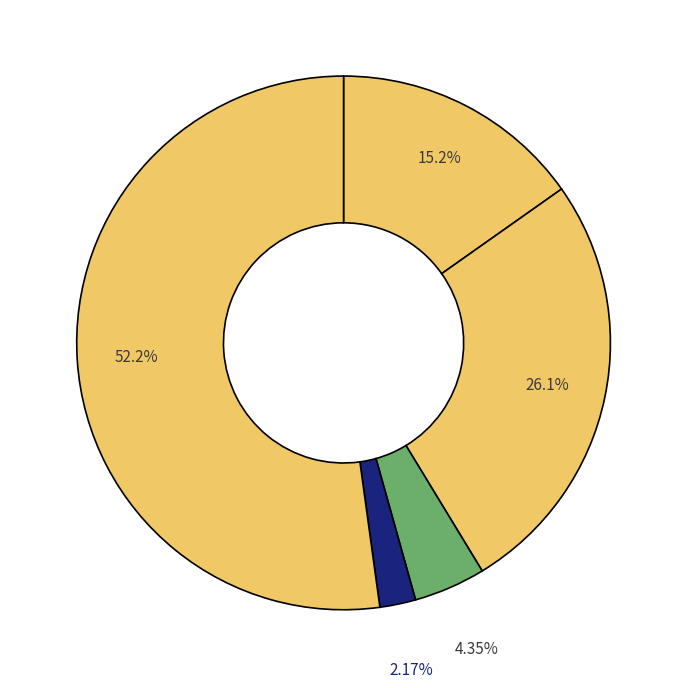

Is there a majority slice in this chart?

Yes